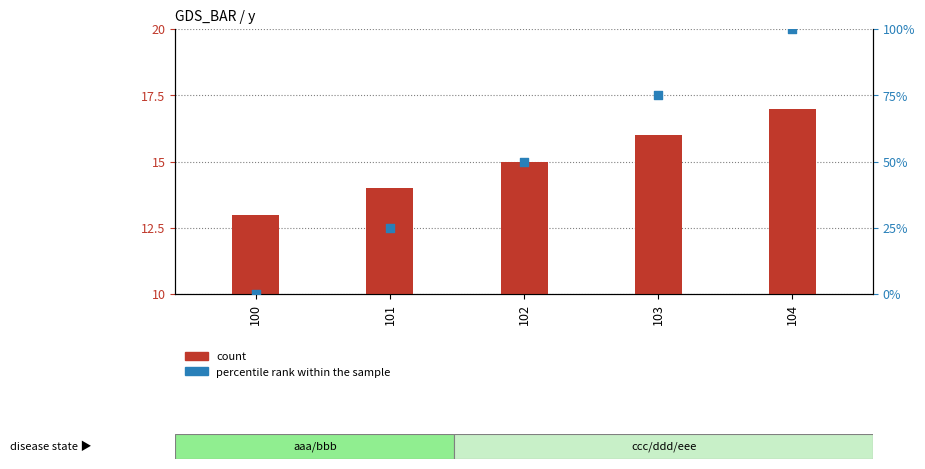

At how many categories does at least one series exceed 8?

5